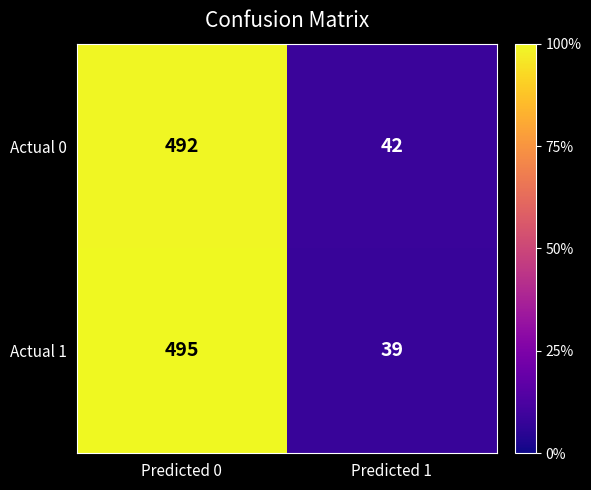

What value does the Actual 0 series have at Predicted 1, to the nearest 5?

40